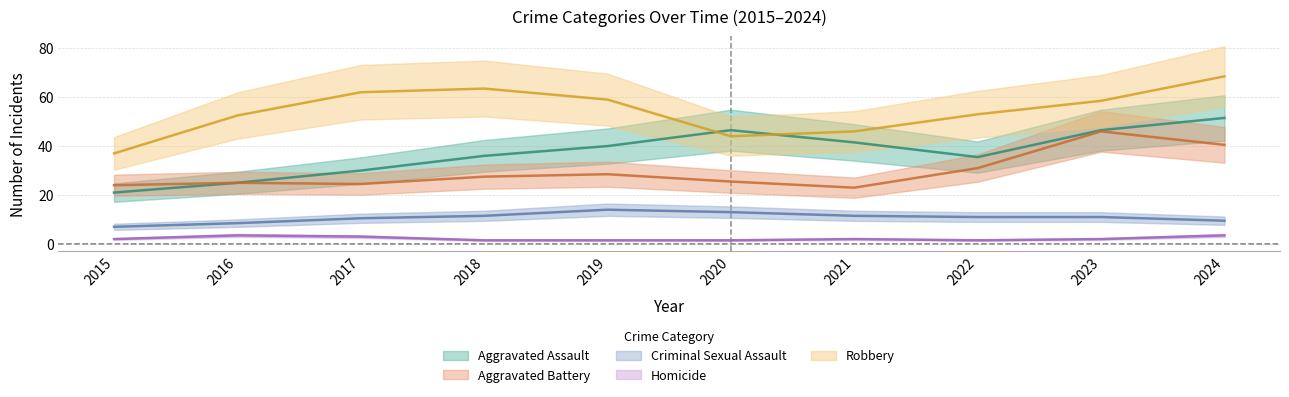

Between 2022 and 2023, which is larger?

2023